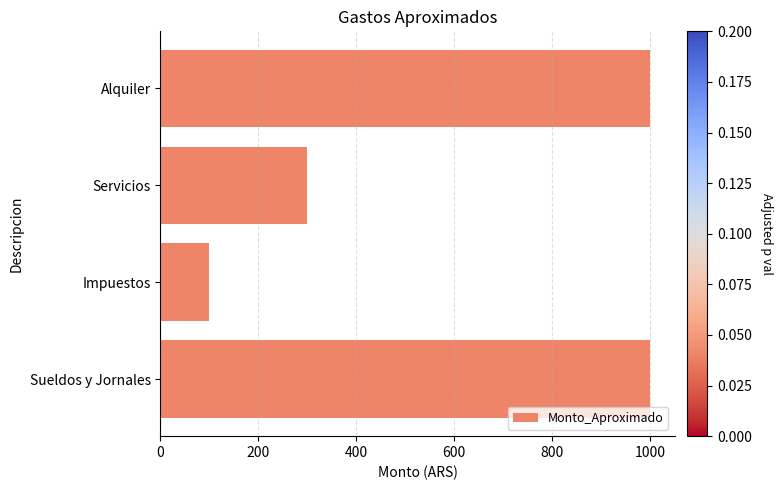

What is the difference between the maximum and minimum values?

900